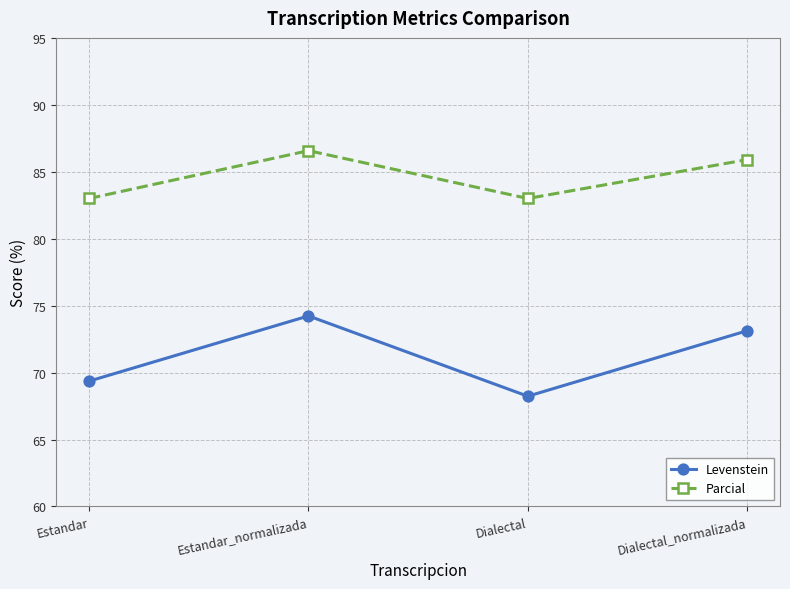

In Levenstein, how many points are lower than both neighbors (excluding endpoints)?

1